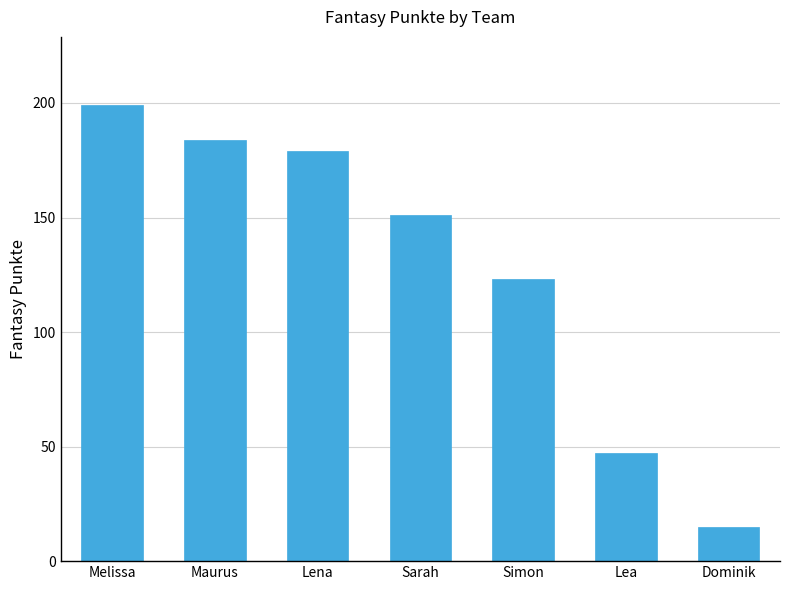

Between Sarah and Dominik, which is larger?

Sarah